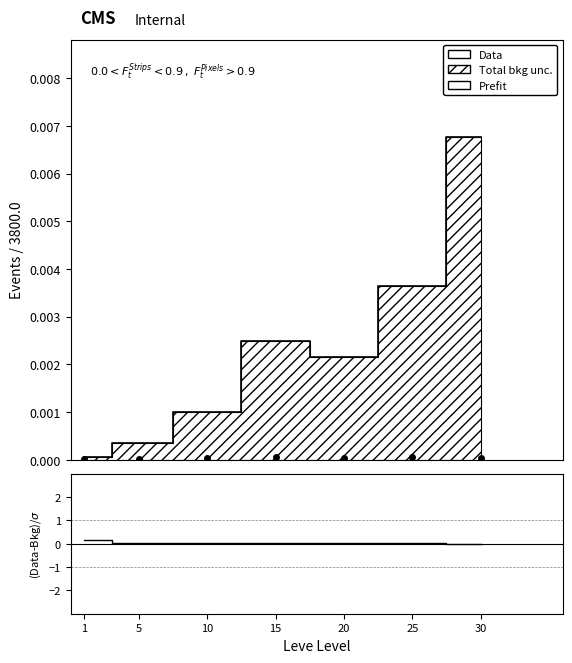

At which category does the chart reach its minimum across all series?

1